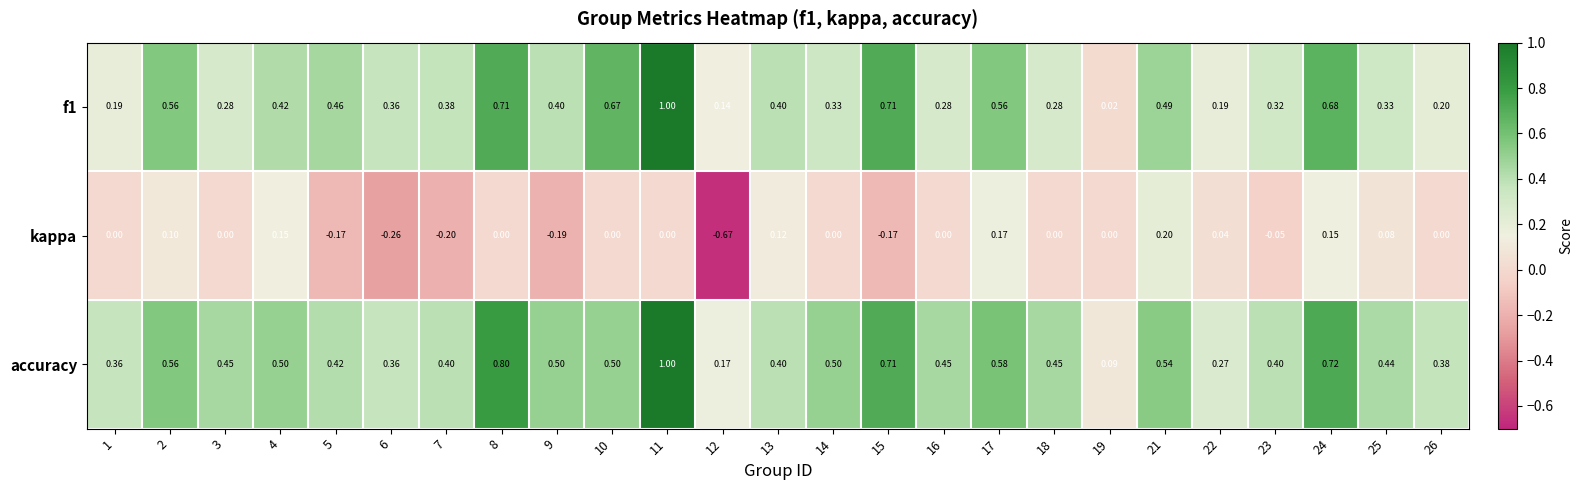

Which series has the largest total across all categories?

accuracy